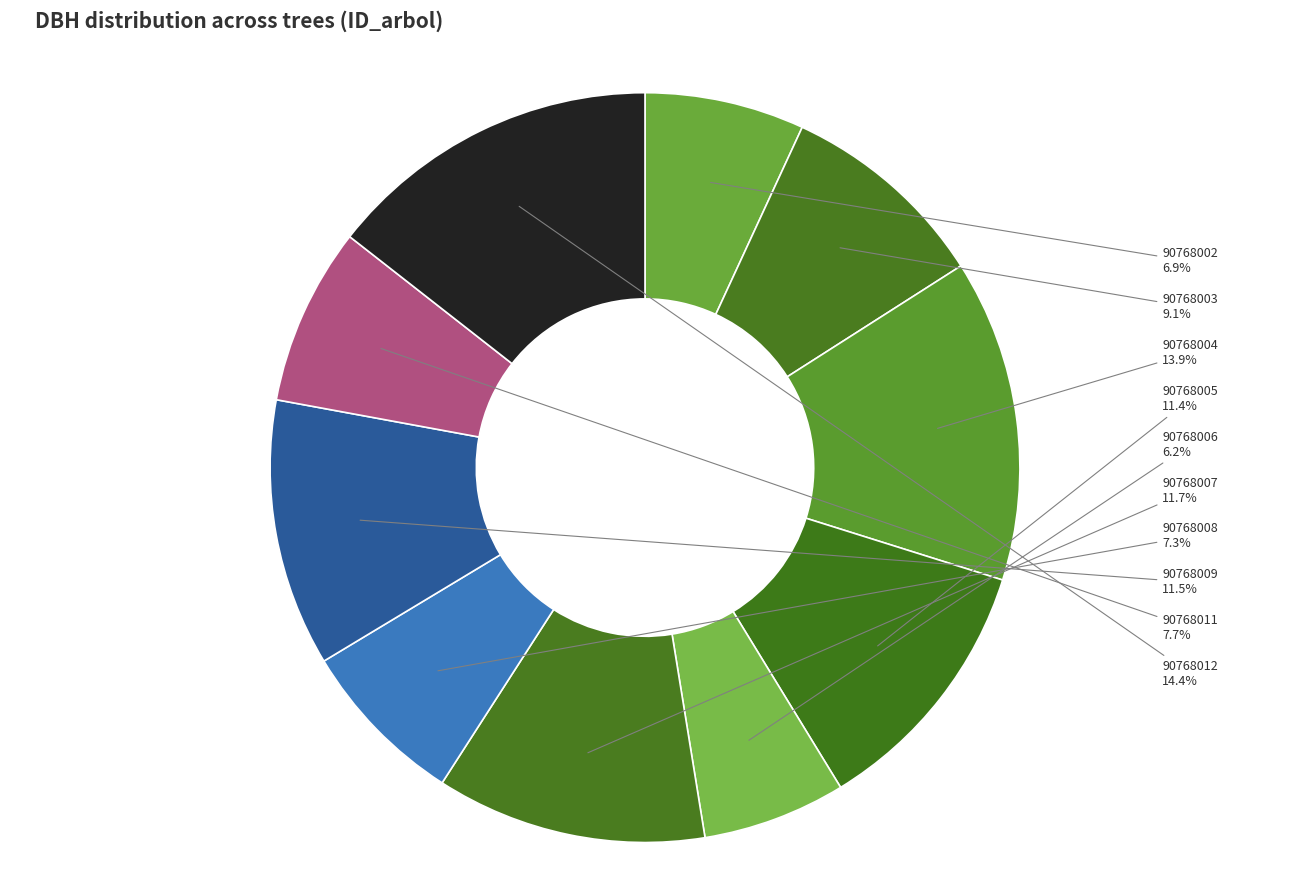

How many segments does this pie chart have?

10